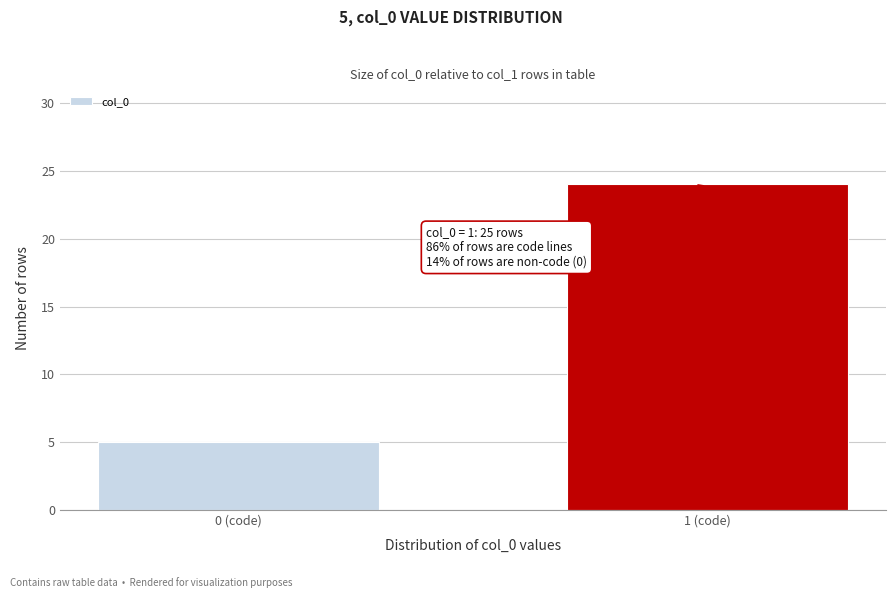

Reading left to right, list all the values displayed in this chart.

0 (code)=5	1 (code)=24